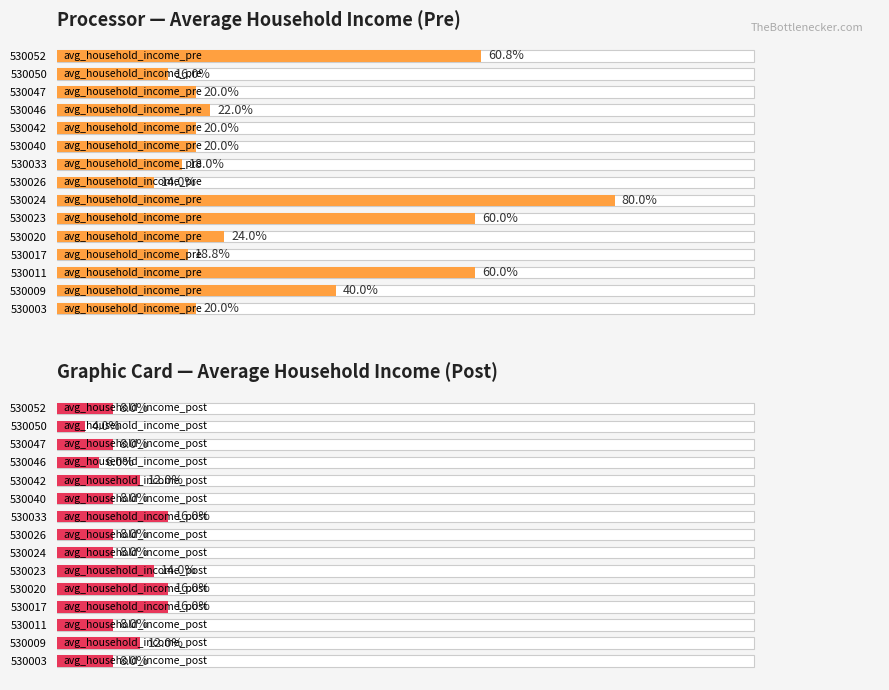

List the series in order of their overall mean, highest first.

avg_household_income_pre, avg_household_income_post